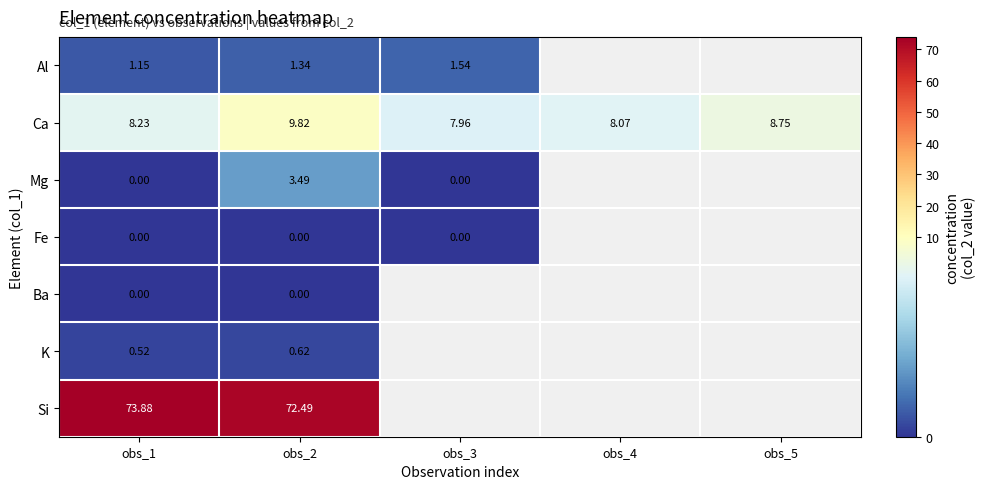

What is the spread (max minus min) of values at obs_1?

73.9